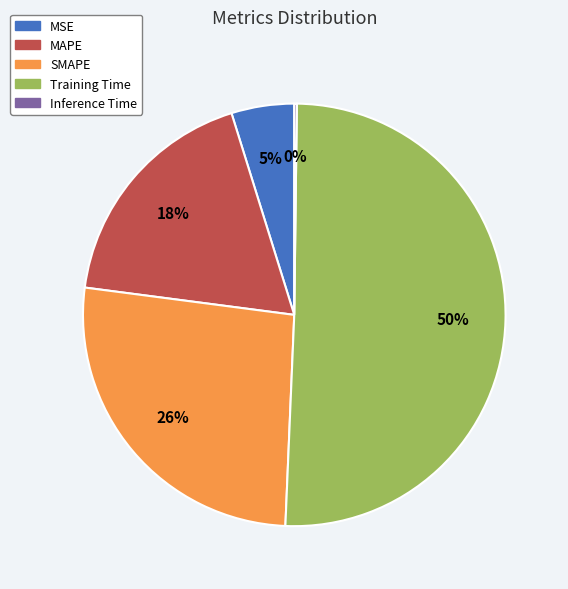

To the nearest percent, what percentage of the pie is MAPE?

18%